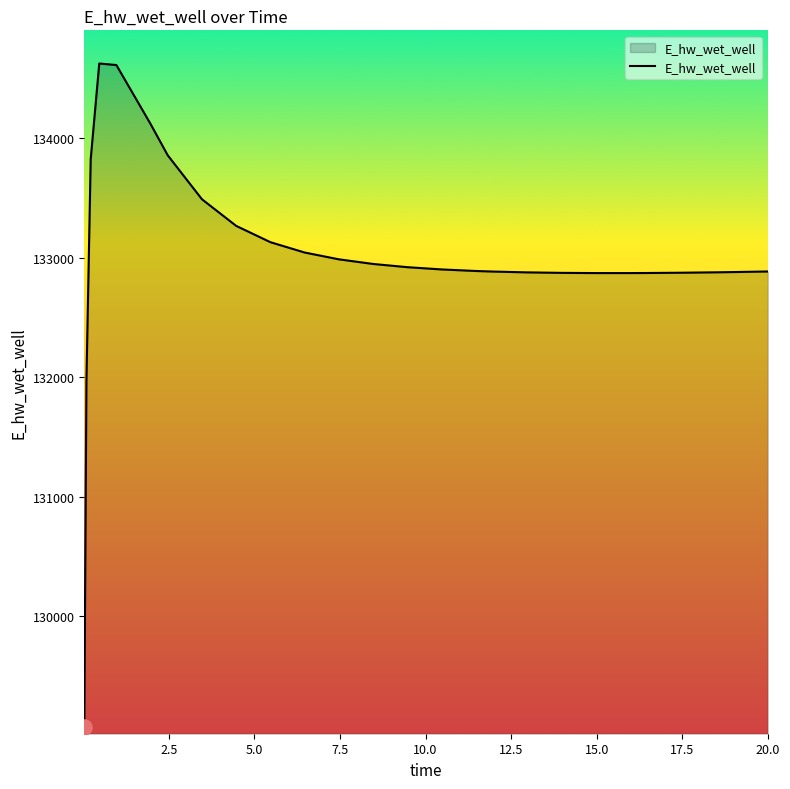

What is the smallest value displayed?

129070.3